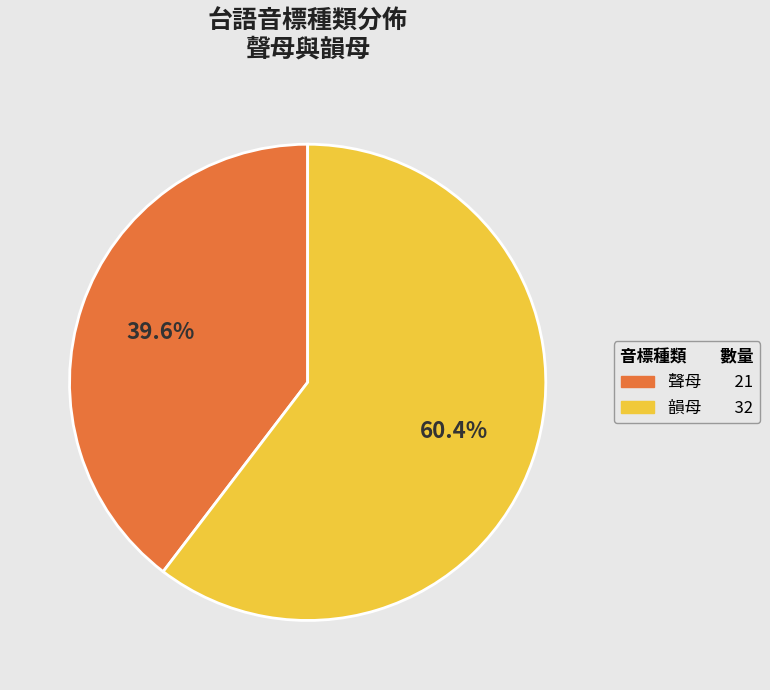

How many slices are in this pie chart?

2